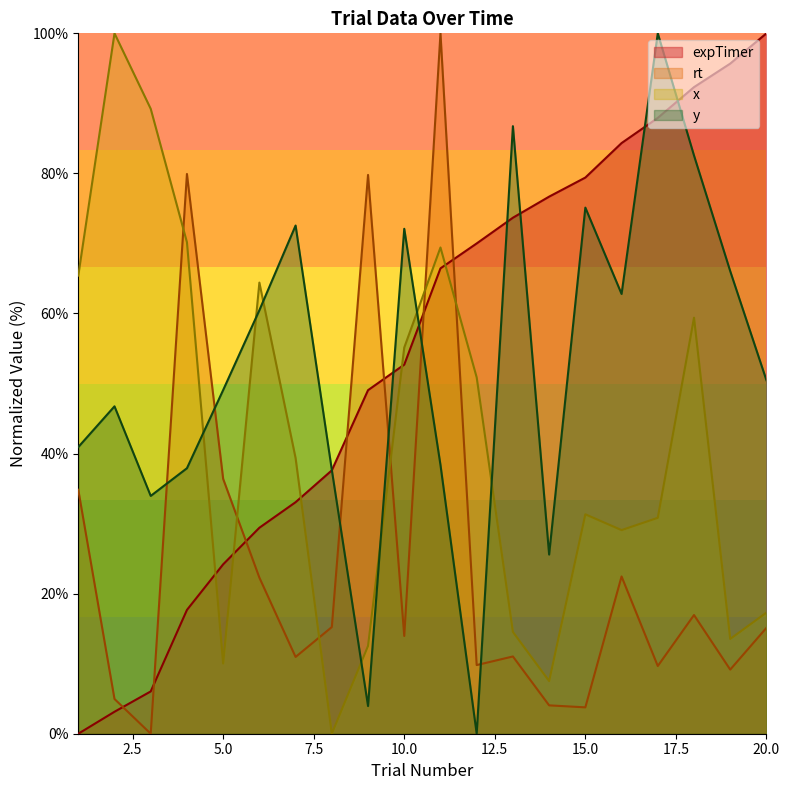

After their last crossing, which series has the higher values: y_coord or expTimer?

expTimer